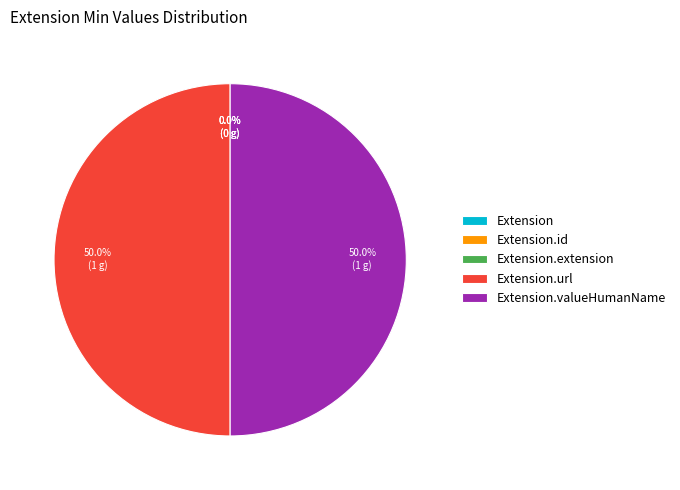

What percentage do Extension and Extension.url together represent?

50.0%